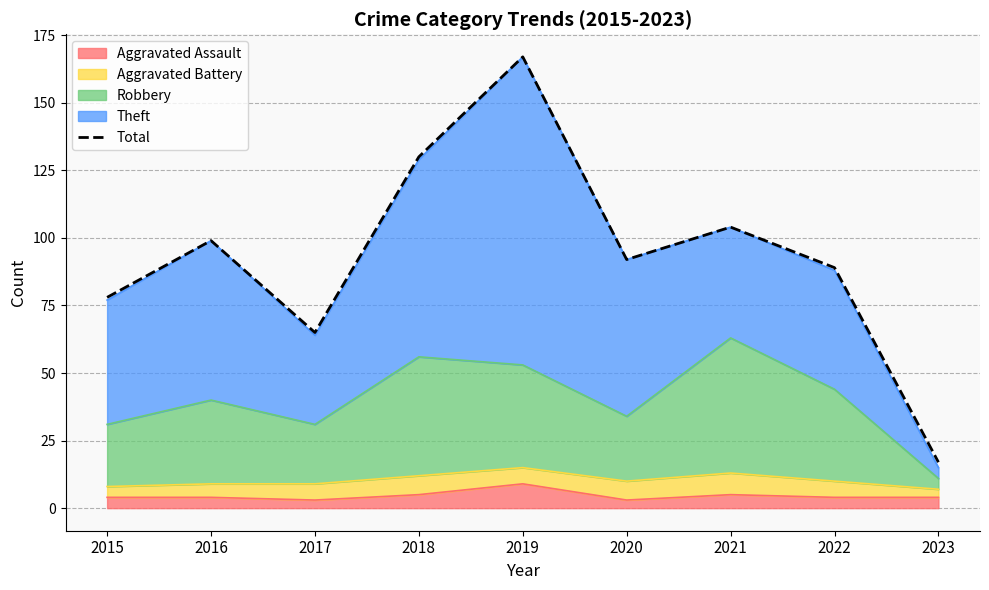

List the labels in order of value, largest first.

2019, 2018, 2021, 2016, 2020, 2022, 2015, 2017, 2023